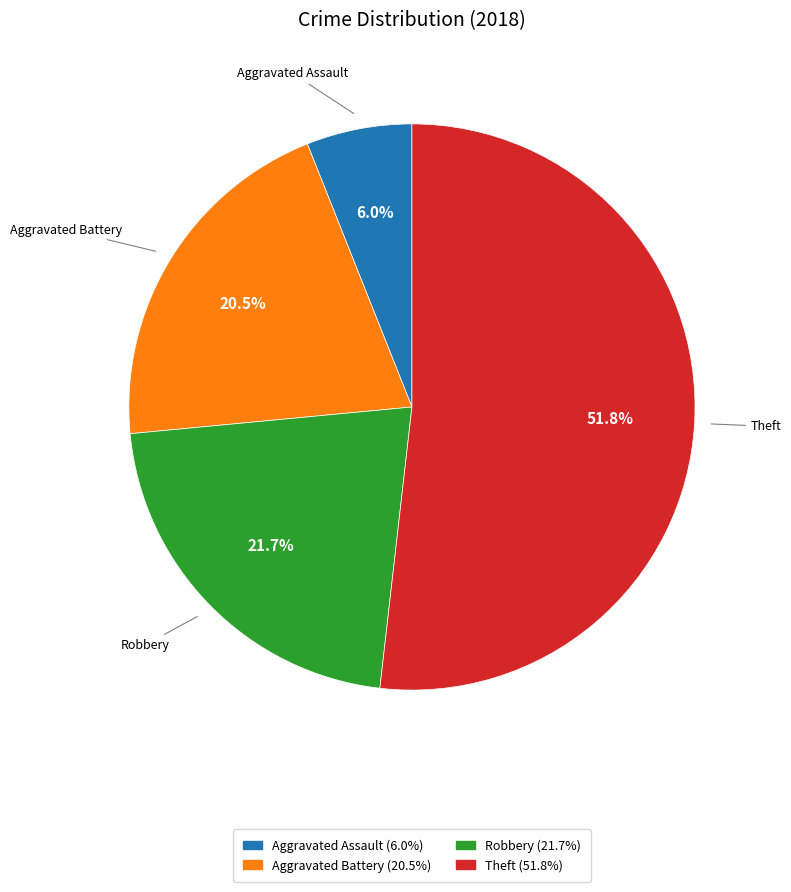

To the nearest percent, what is the difference between the Theft and Aggravated Assault slice percentages?

46%